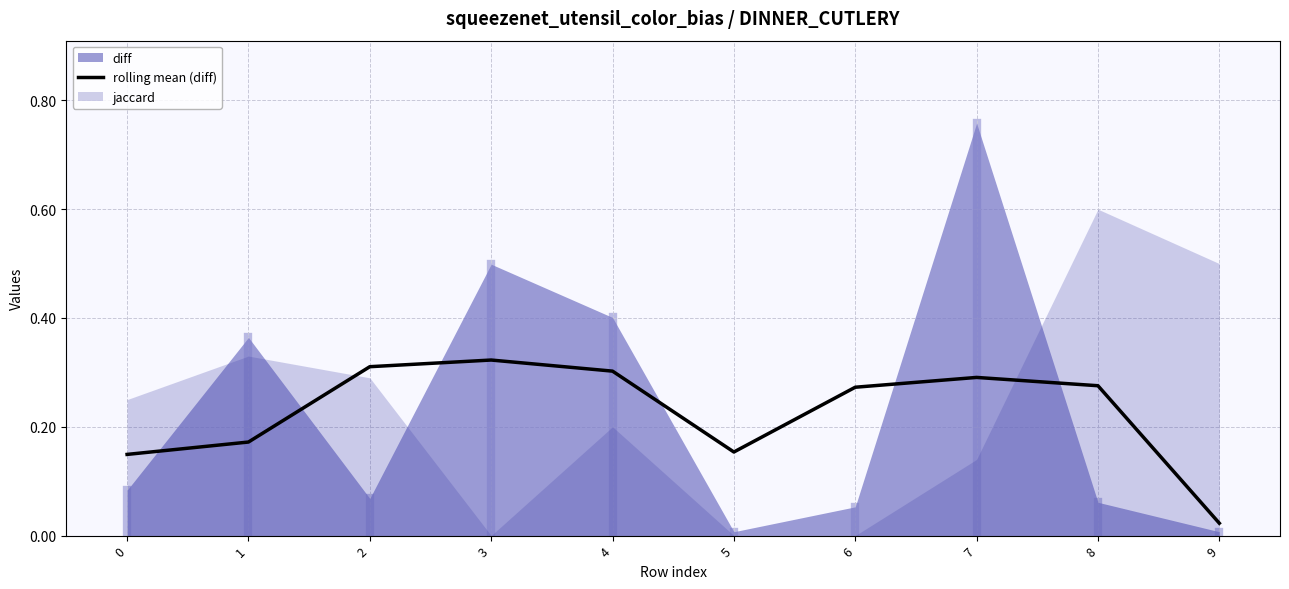

At which category does the chart reach its minimum across all series?

9